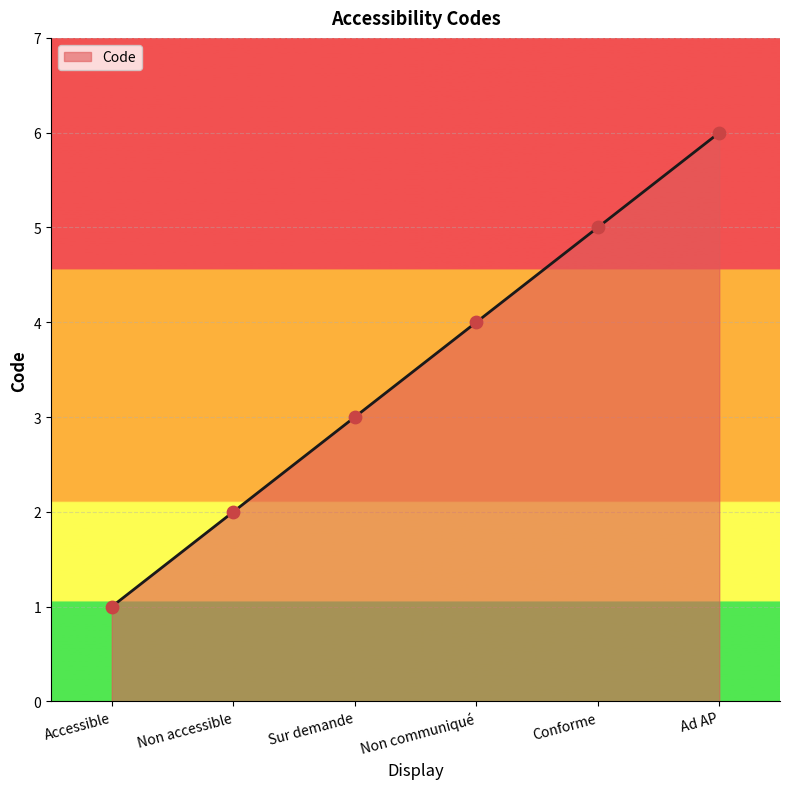

What is the ratio of the value at Sur demande to the value at Ad AP?

0.5